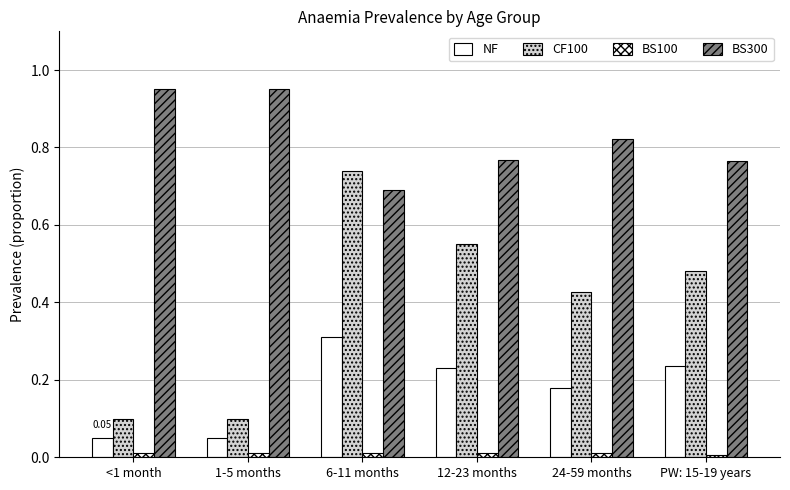

How many series are shown in this chart?

4